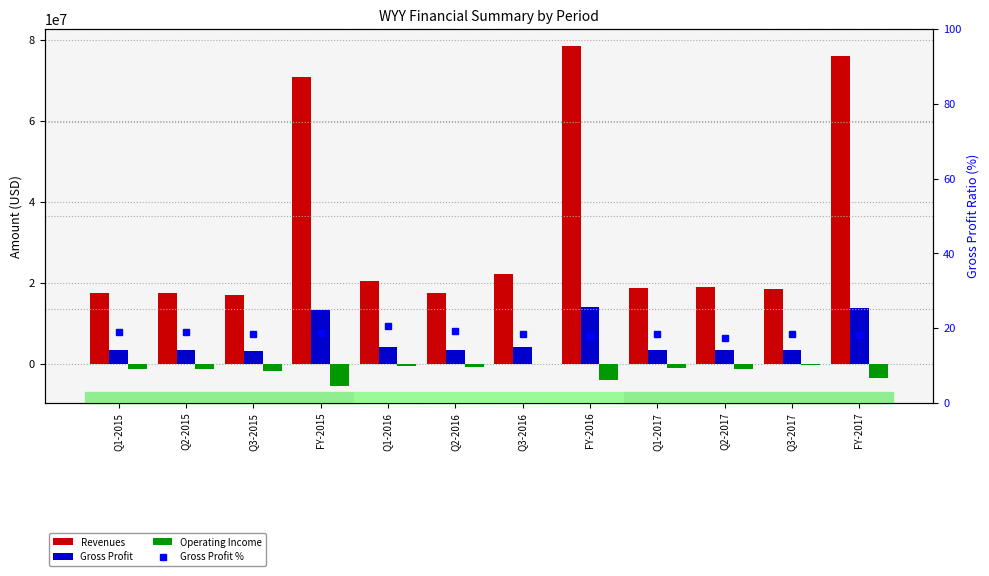

What is the maximum value for Gross Profit?

14010396.0